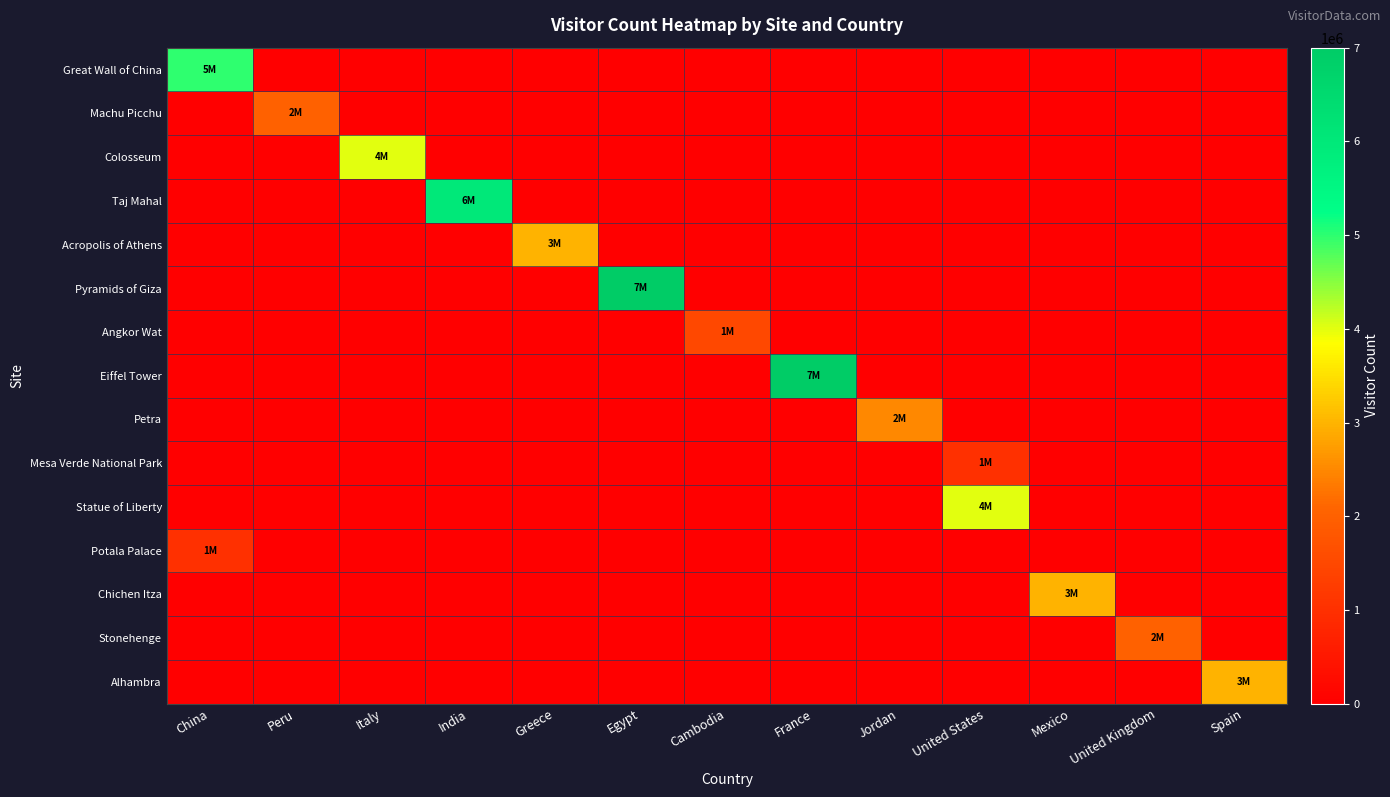

At how many categories does at least one series exceed 4727796?

4